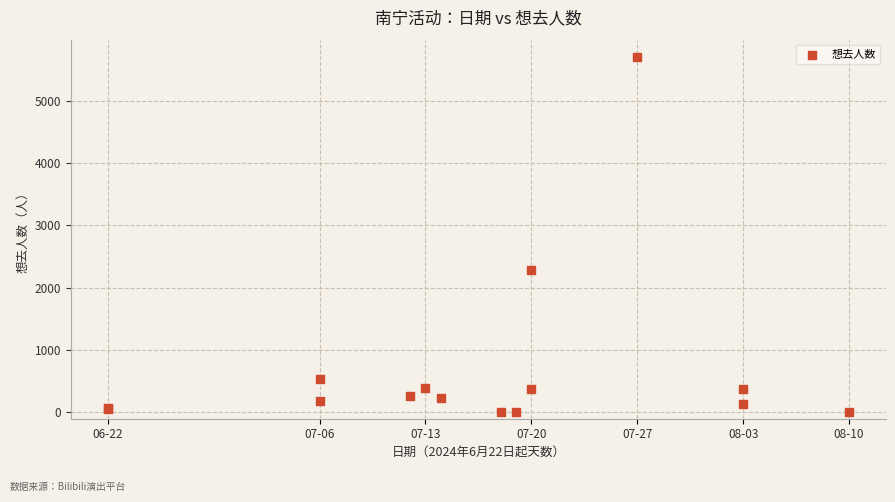

What Y value in the scatter plot is closest to 2847?

2291